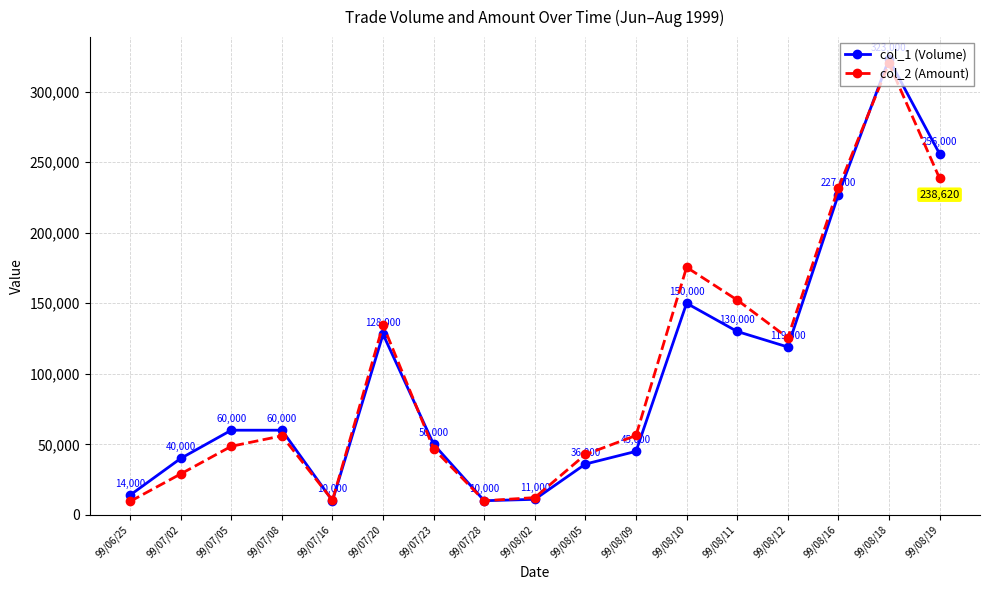

What is the highest value of the col_1 (Volume) series?

323000